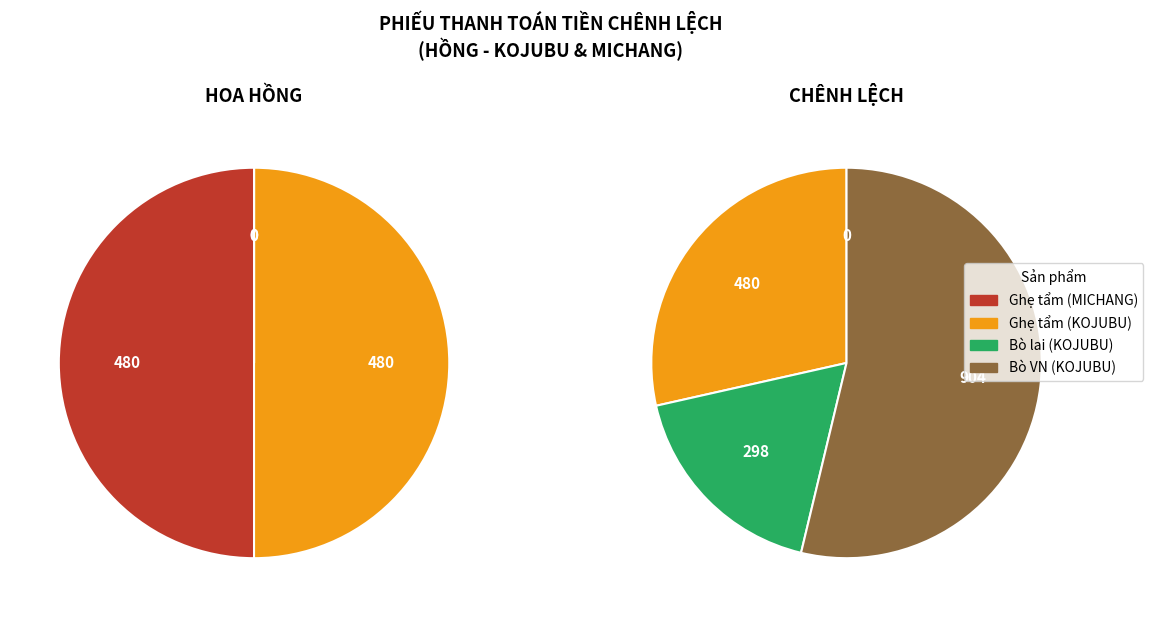

Which slice is the largest?

Bò VN (KOJUBU)